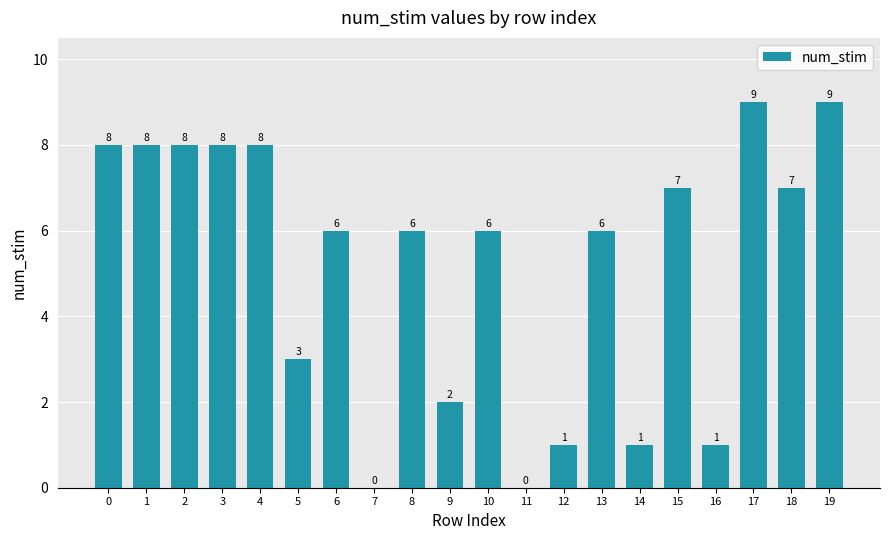

What is the sum of all values?

104